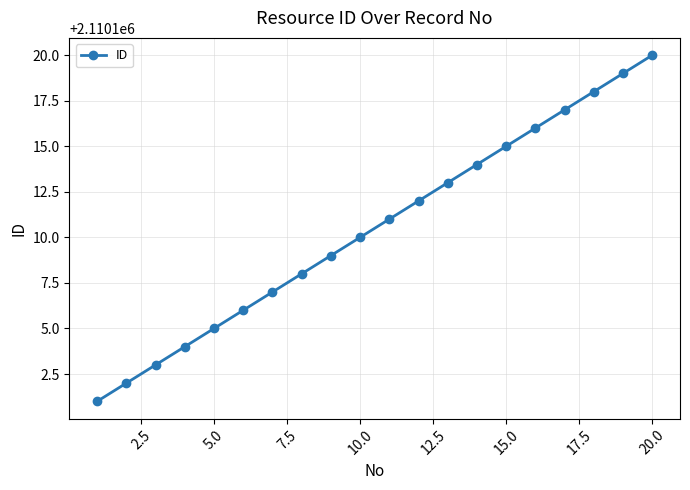

What is the greatest value displayed?

2110120